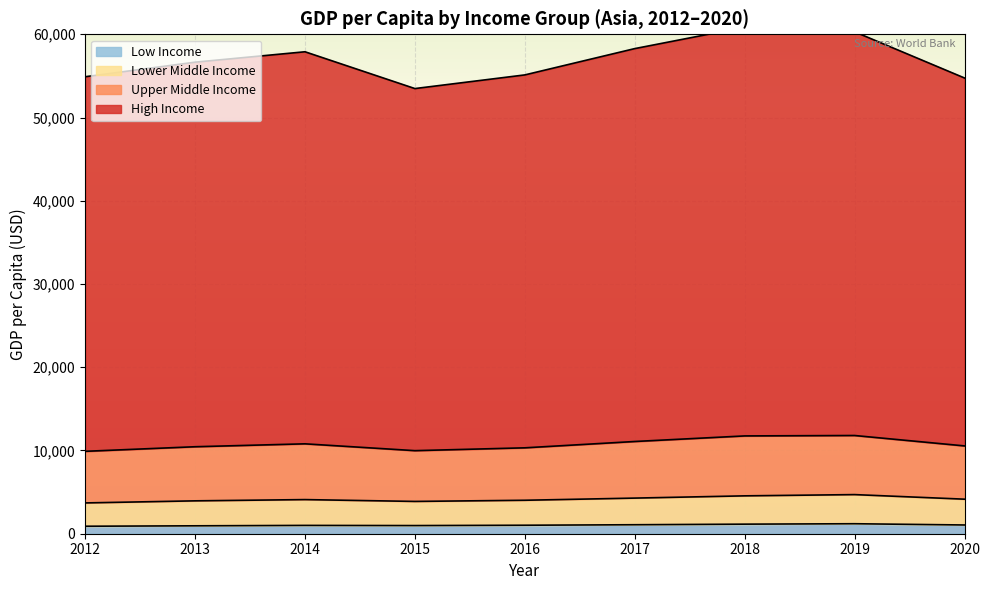

The Low Income series shows 1200 at 2019. True or false?

True